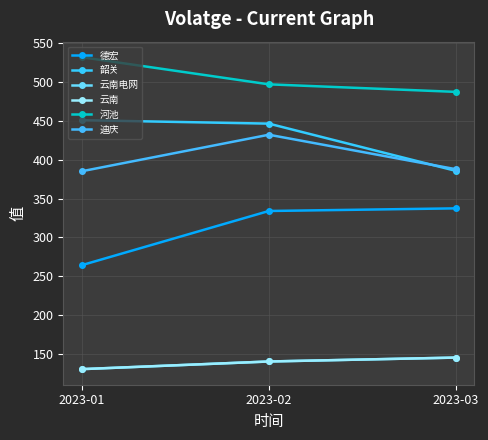

Reading left to right, extract all data points from this chart.

德宏: 2023-01=264.4	2023-02=334.1	2023-03=337.5
韶关: 2023-01=451.1	2023-02=446.6	2023-03=385.8
云南电网: 2023-01=130.4	2023-02=140.2	2023-03=145.2
云南: 2023-01=130.4	2023-02=140.2	2023-03=145.2
河池: 2023-01=532.1	2023-02=497.3	2023-03=487.6
迪庆: 2023-01=385.3	2023-02=432.3	2023-03=388.0